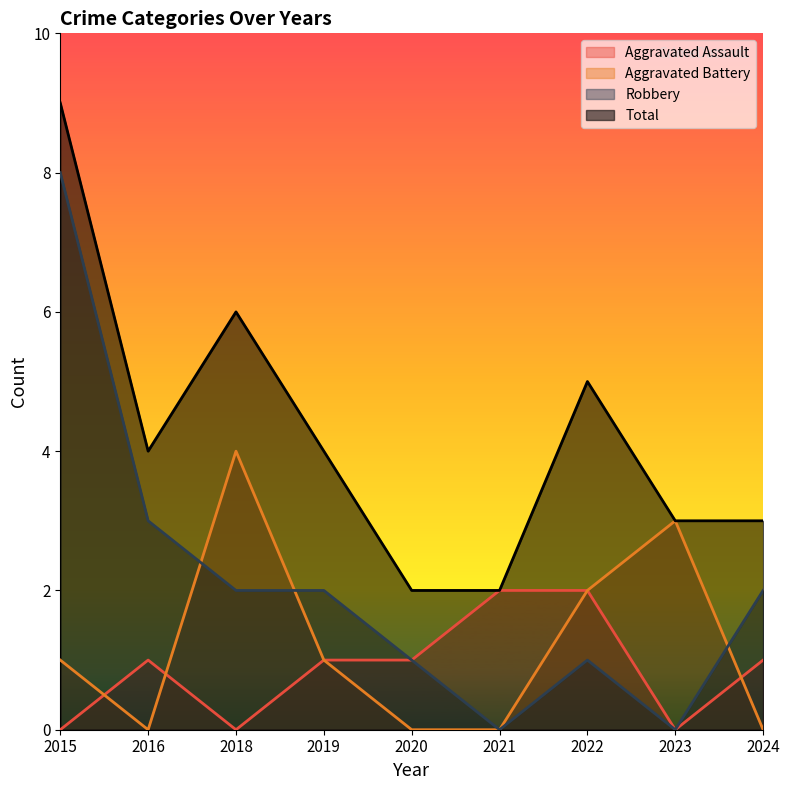

True or false: Total has a value of 4 at 2019.

True